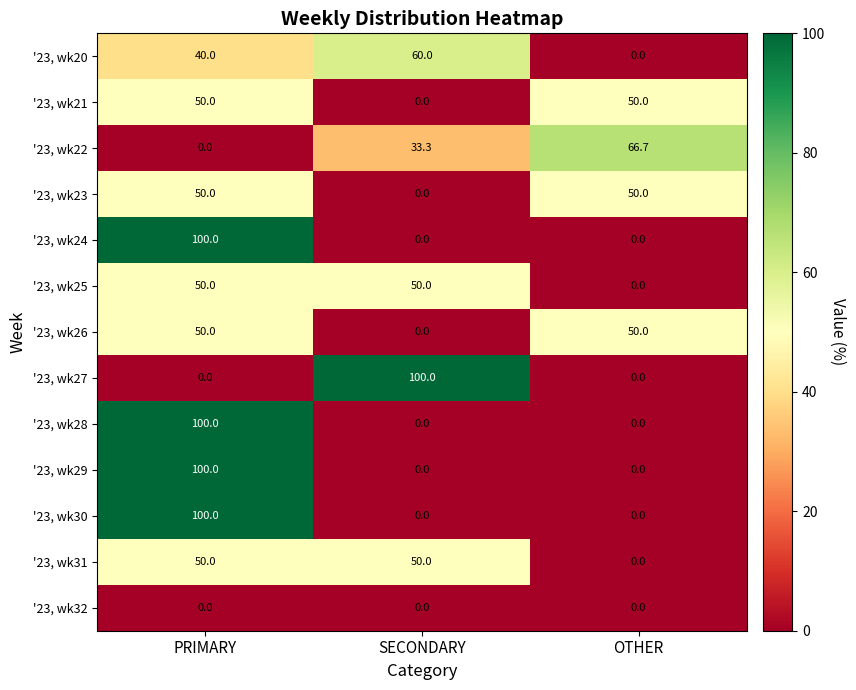

Count the number of data series in this chart.

13